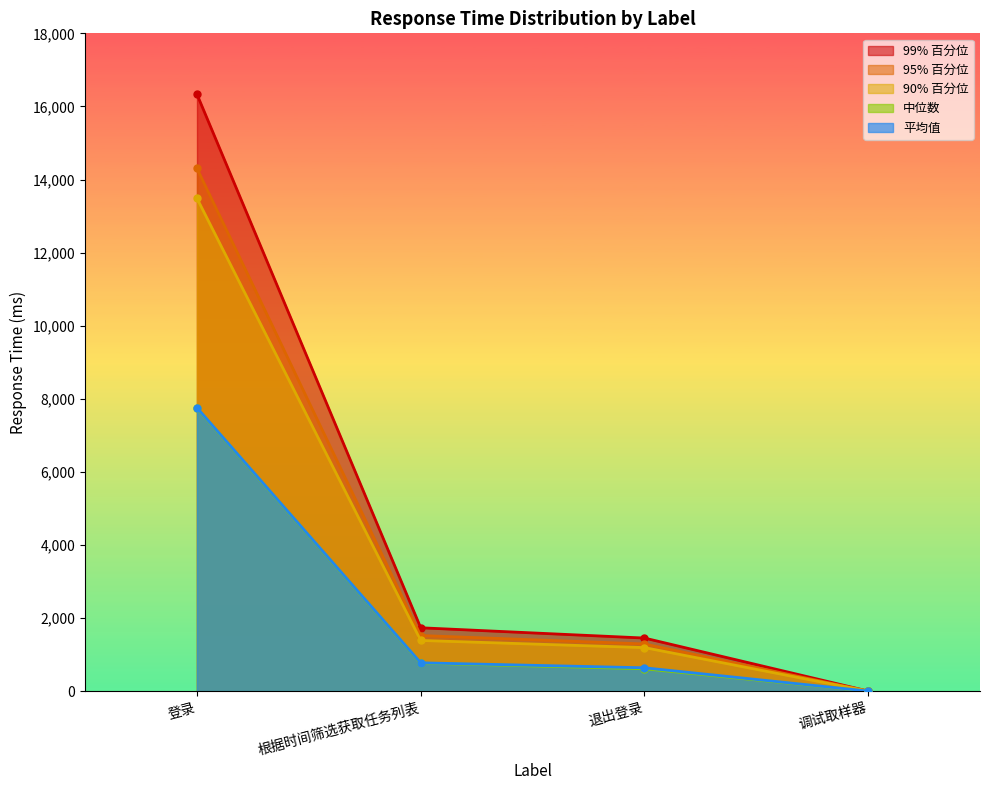

Which series has the largest total across all categories?

99% 百分位